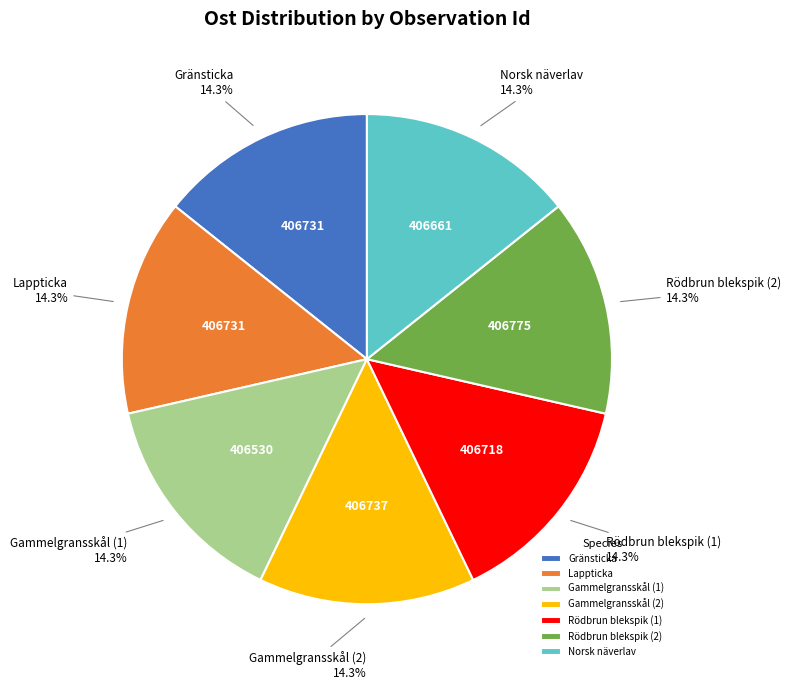

What portion of the pie excludes Gränsticka?

85.7%